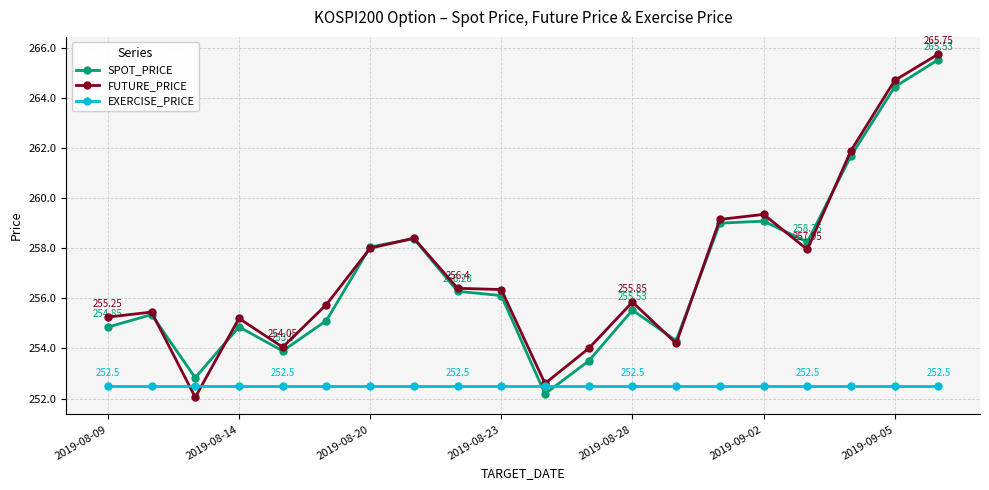

Rank the series by their maximum value, from lowest to highest.

EXERCISE_PRICE, SPOT_PRICE, FUTURE_PRICE